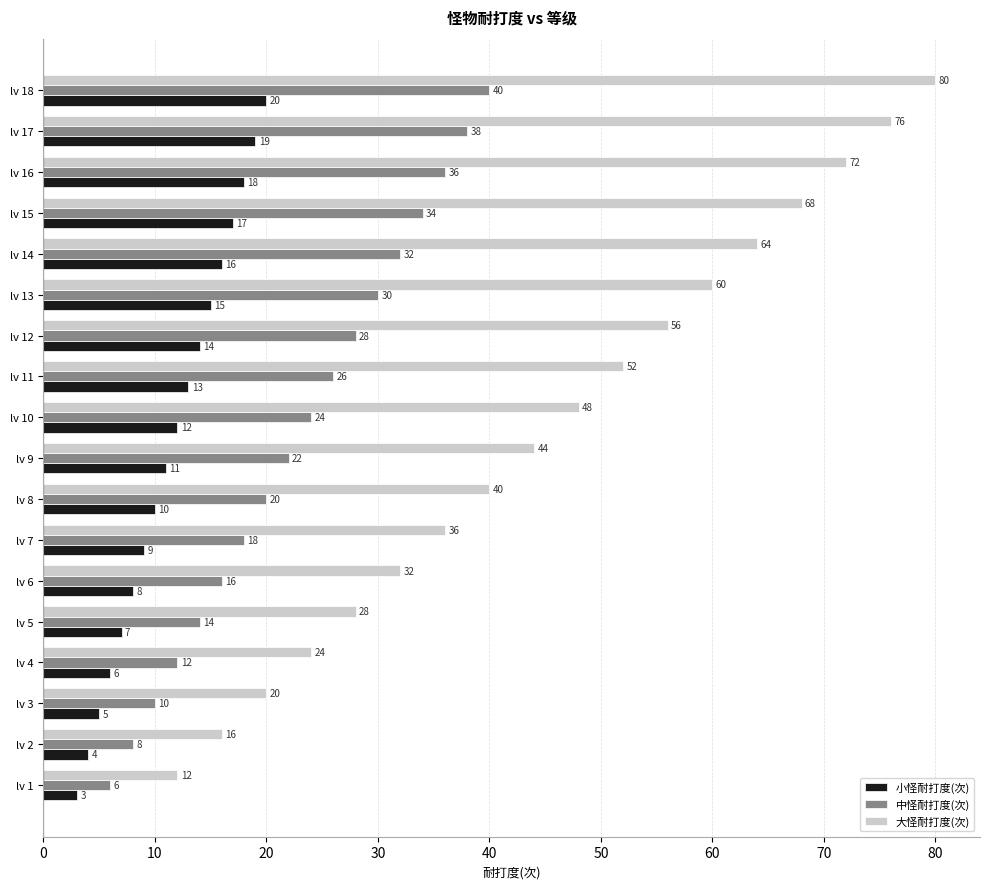

What is the difference between the maximum and minimum values in the 小怪耐打度(次) series?

17